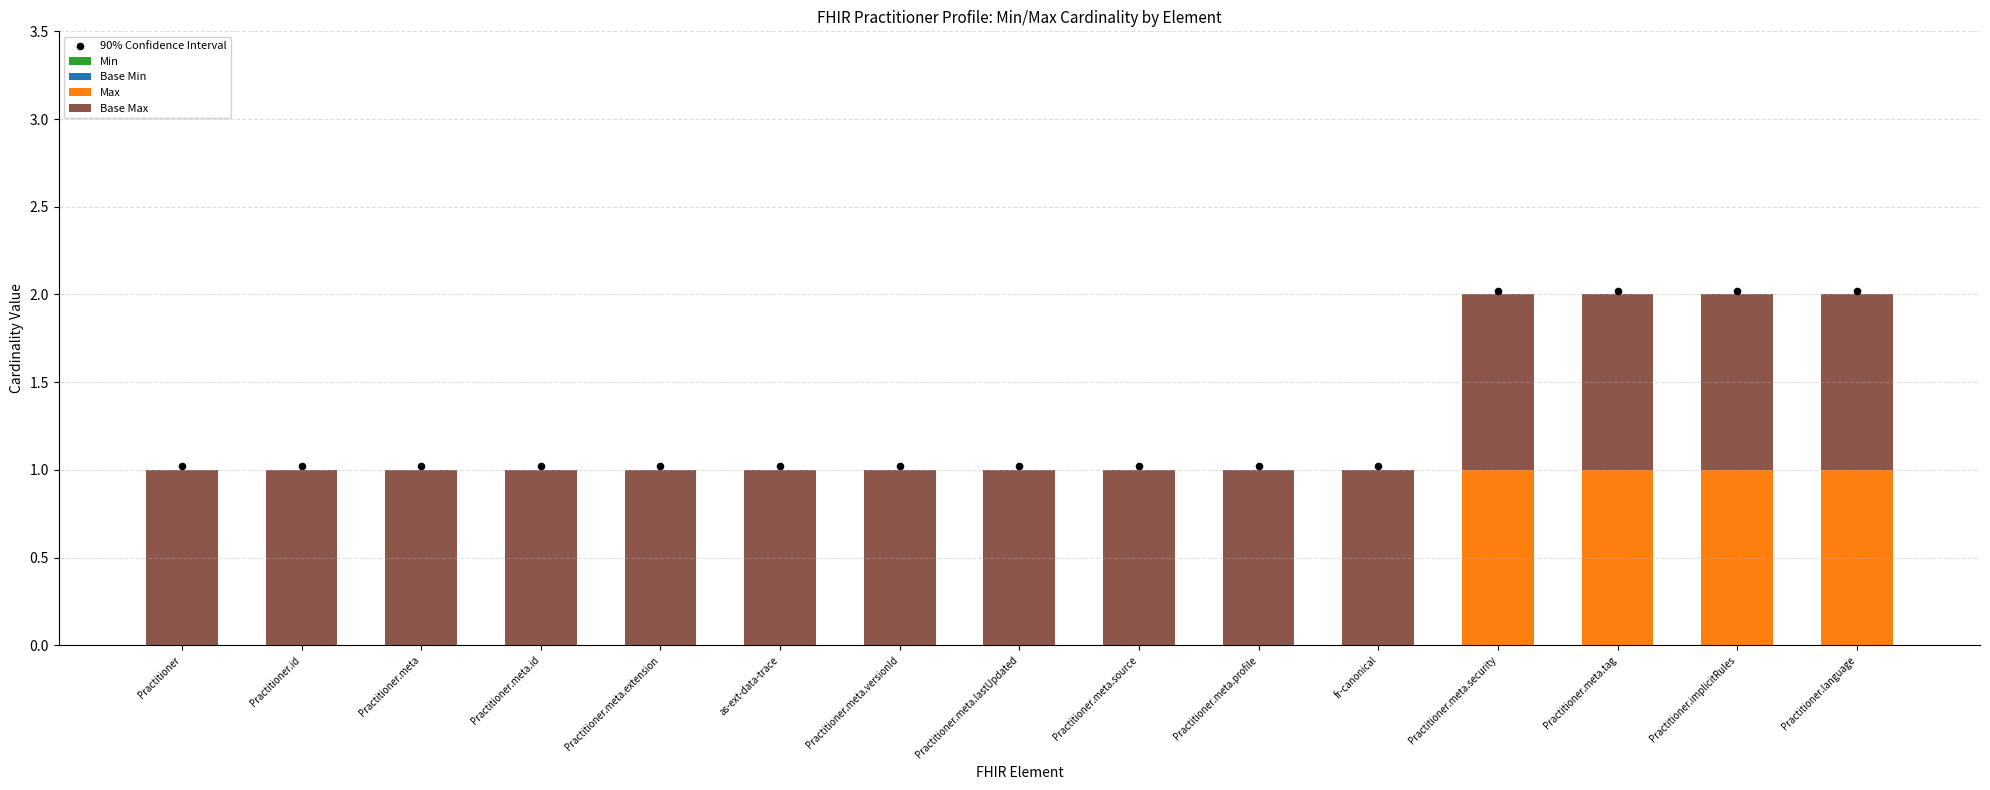

At how many categories does at least one series exceed 0?

15